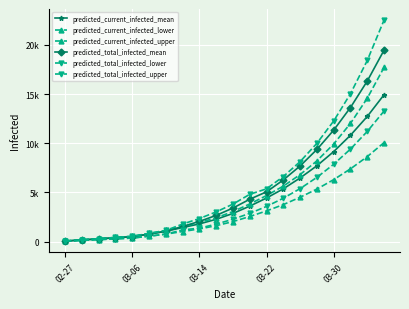

Is this an area chart (filled region under the line)?

No